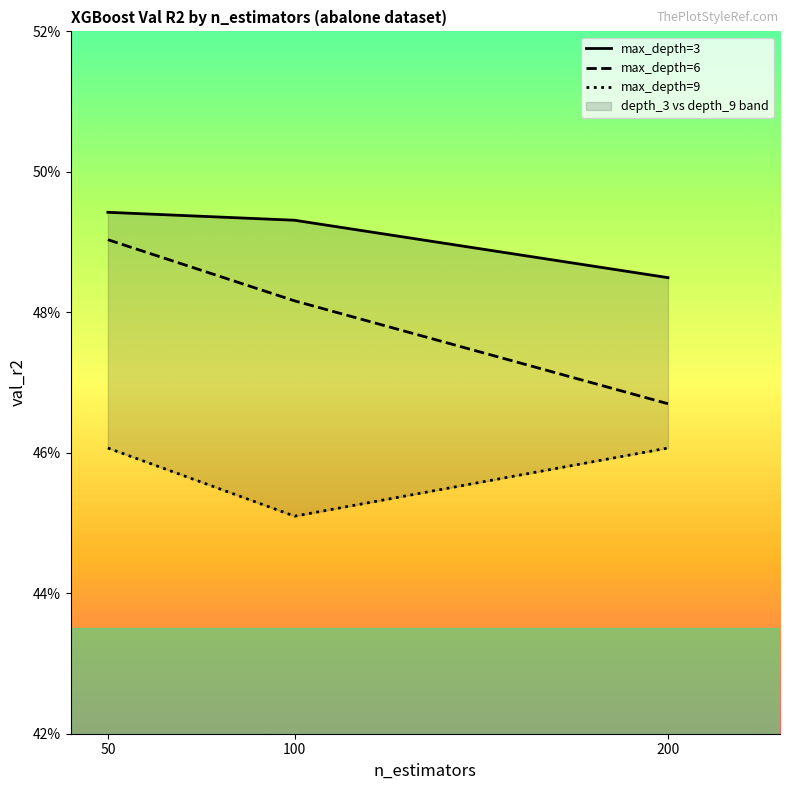

Reading right to left, extract all data points from this chart.

max_depth=3: 200=0.5	100=0.5	50=0.5
max_depth=6: 200=0.5	100=0.5	50=0.5
max_depth=9: 200=0.5	100=0.5	50=0.5